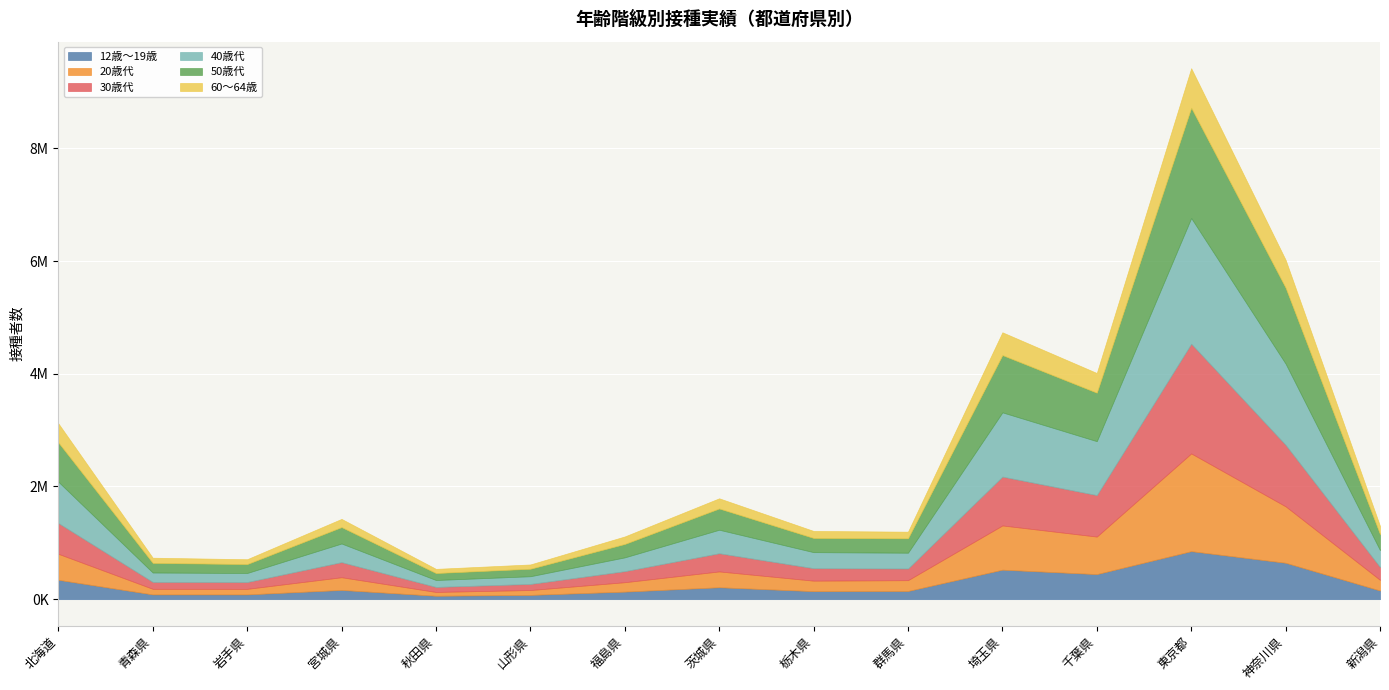

Where is 50歳代 nearest to the value 1040377?

埼玉県